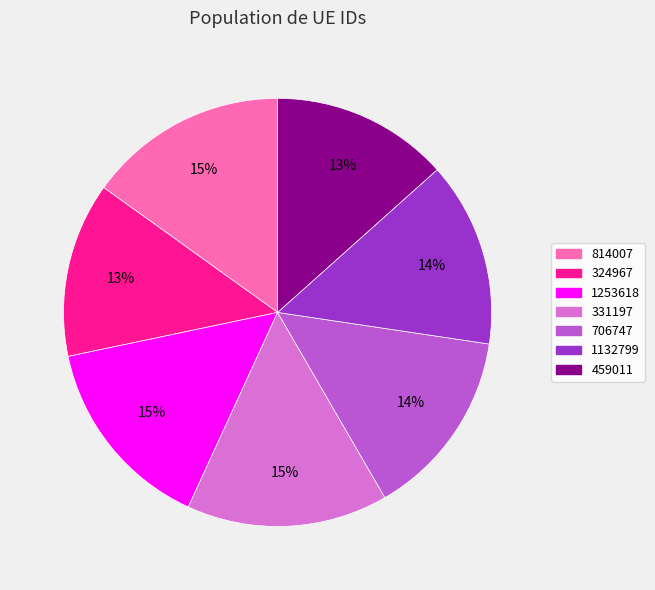

To the nearest percent, what is the average slice percentage?

14%